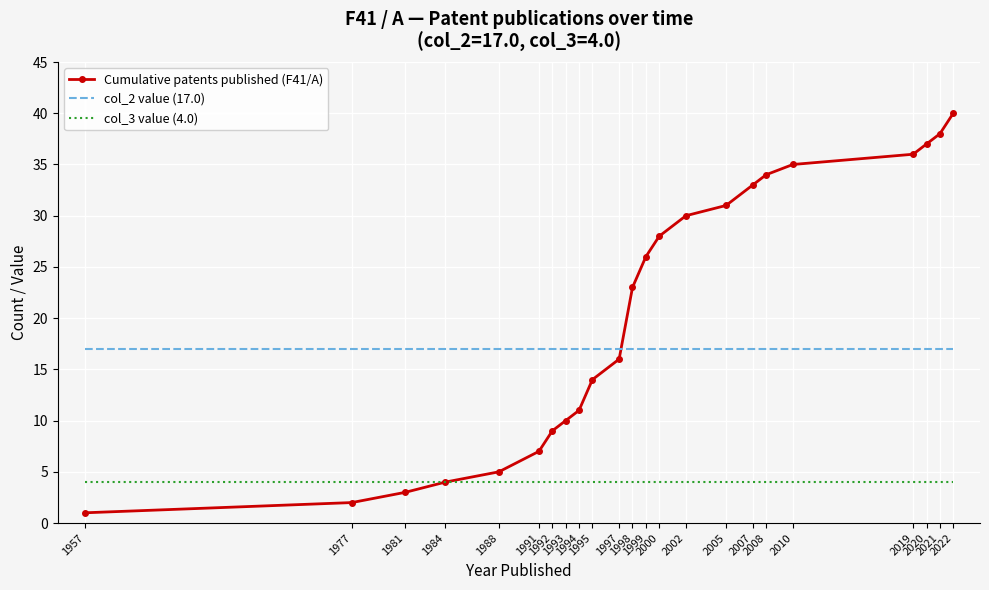

Which series has the largest total across all categories?

Cumulative patents published (F41/A)